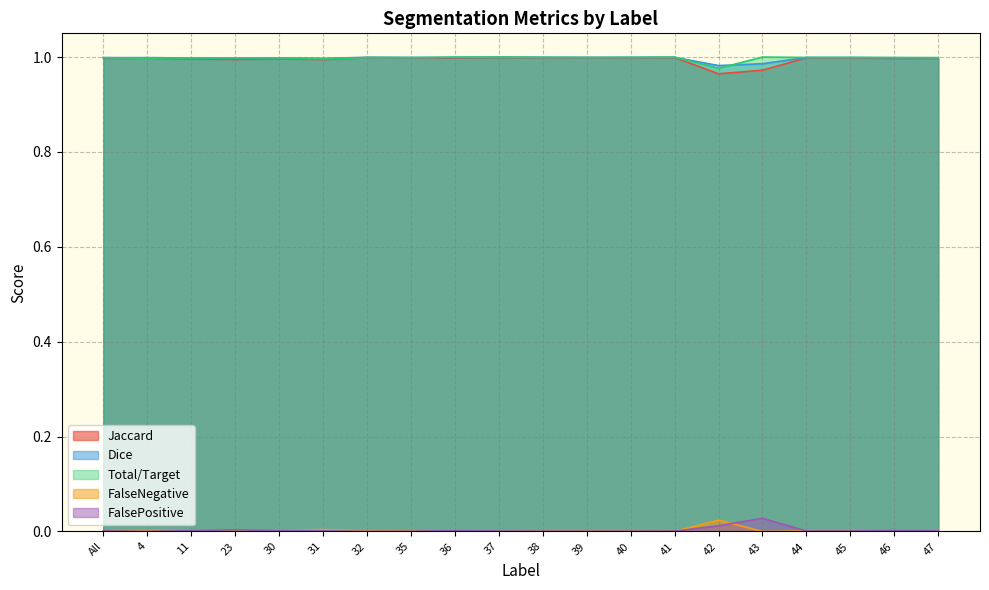

What are all the series names shown in the legend?

Jaccard, Dice, Total/Target, FalseNegative, FalsePositive